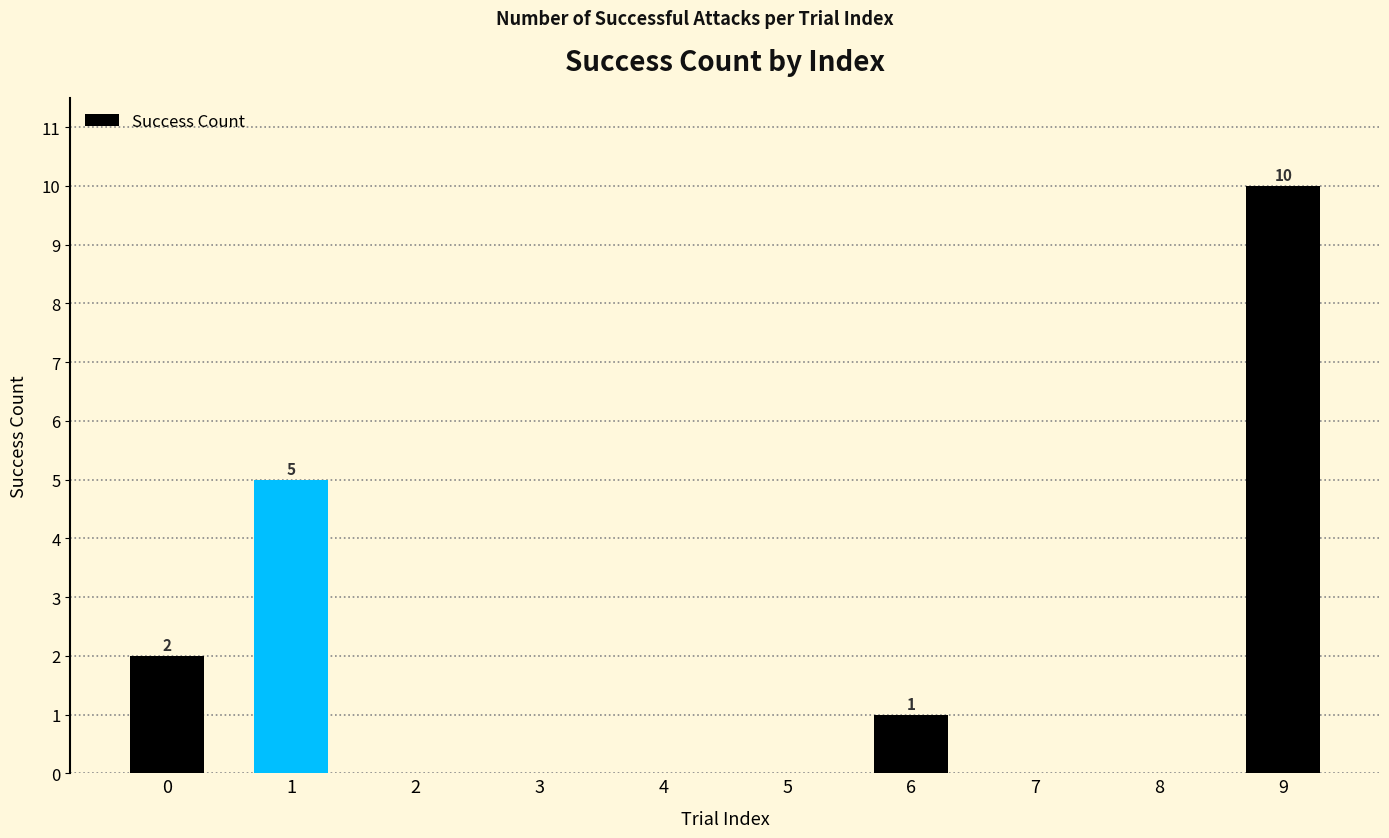

What is the change in value from 6 to 8?

-1